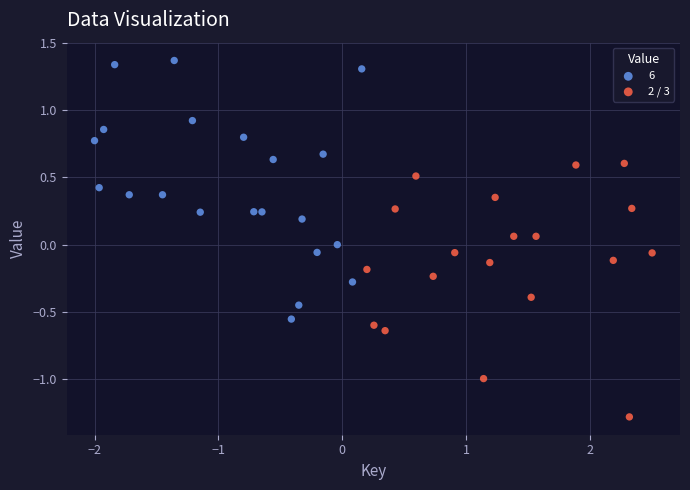

Which series contains the lowest Y value?

2 / 3